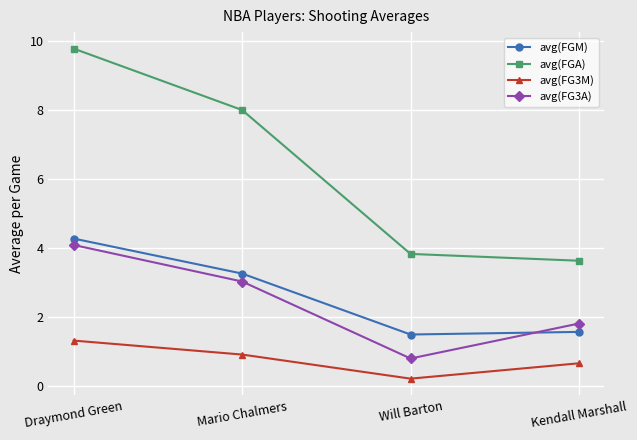

What is the spread (max minus min) of values at Draymond Green?

8.5